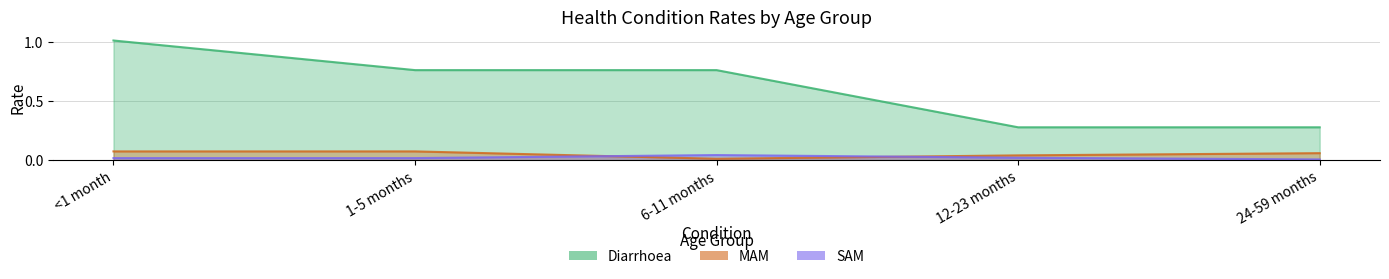

Which series has the largest range (max minus min)?

Diarrhoea